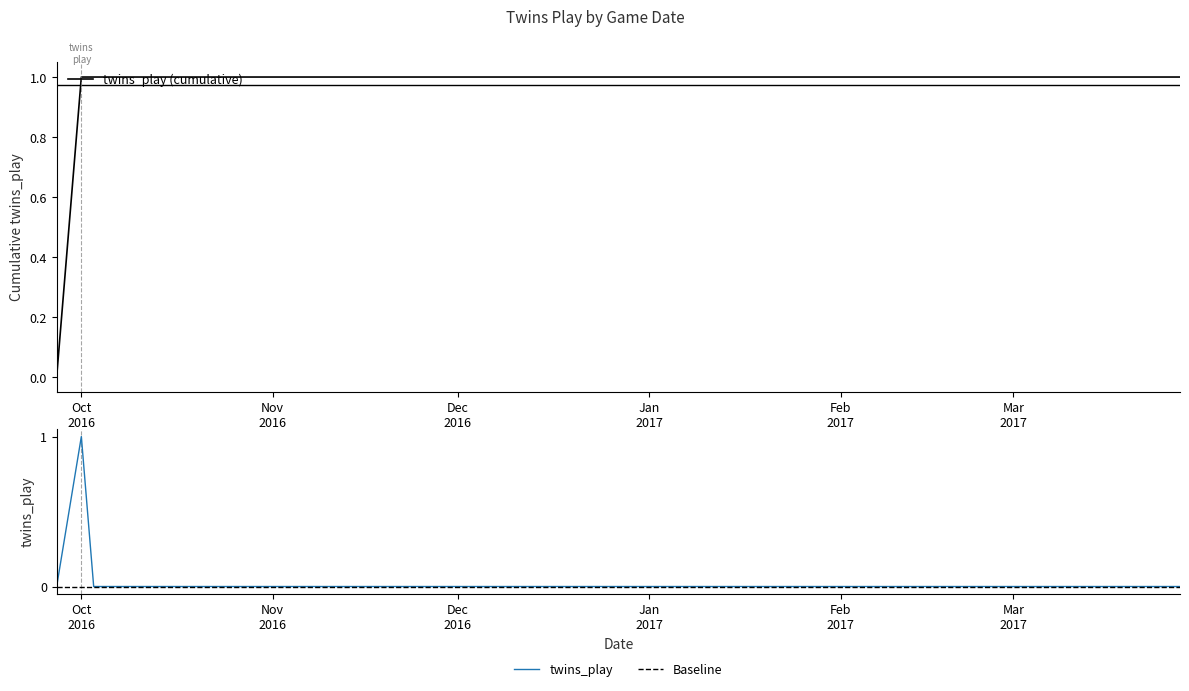

Where is the data nearest to the value 0?

Oct
2016